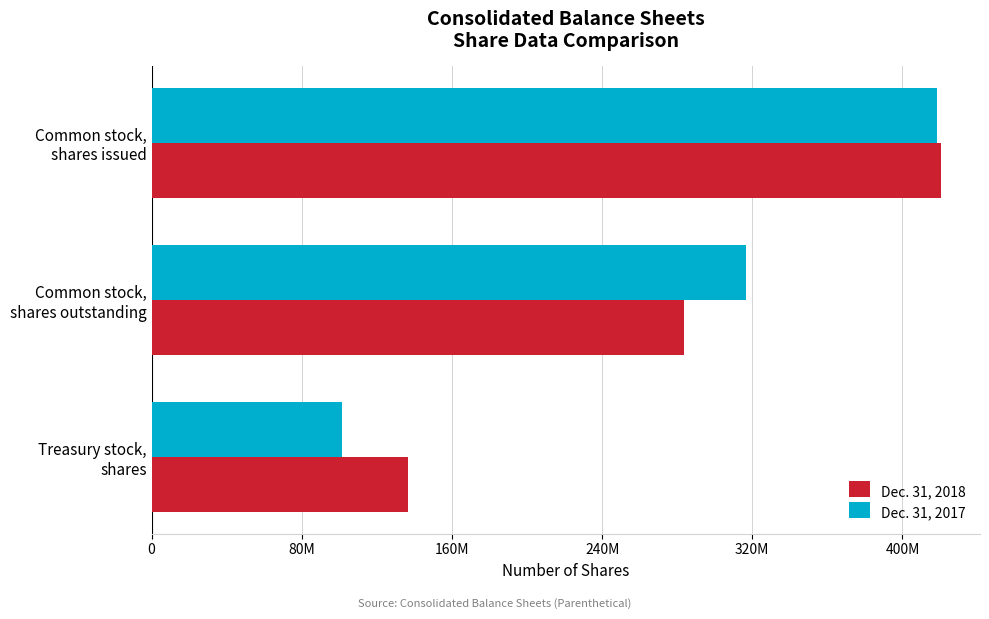

How many bars are there in total?

6